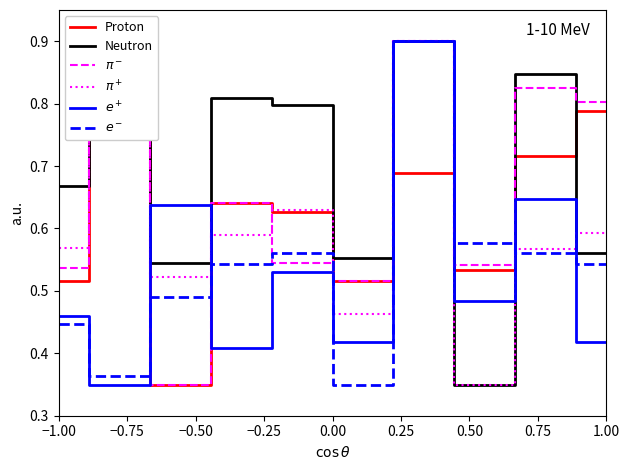

True or false: $\pi^+$ and Neutron intersect in this chart.

True